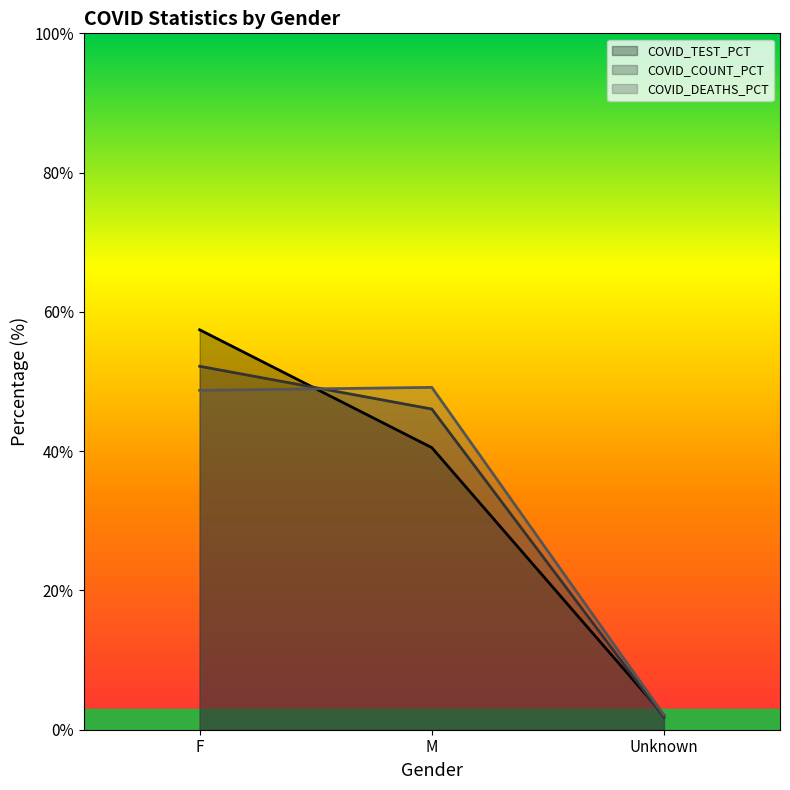

The COVID_COUNT series shows 75.4 at M. True or false?

False